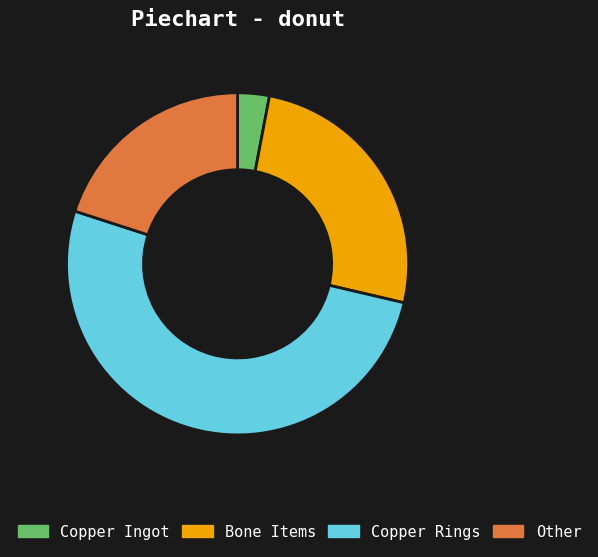

Is there a majority slice in this chart?

Yes